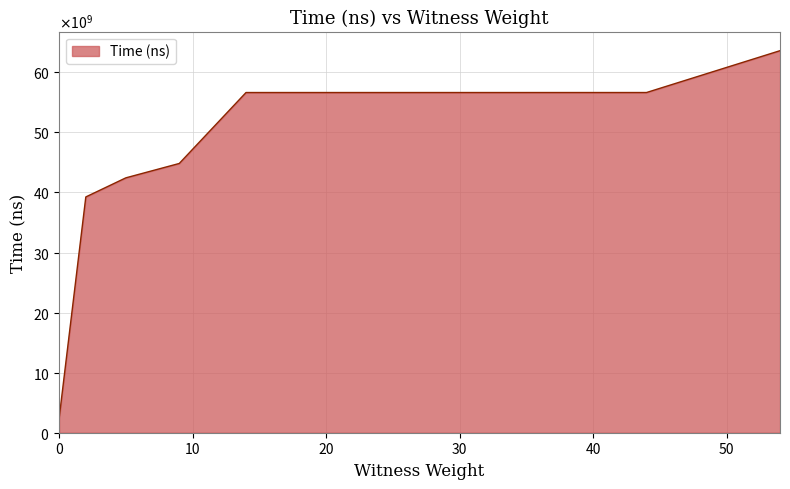

Does the chart have visible grid lines?

Yes